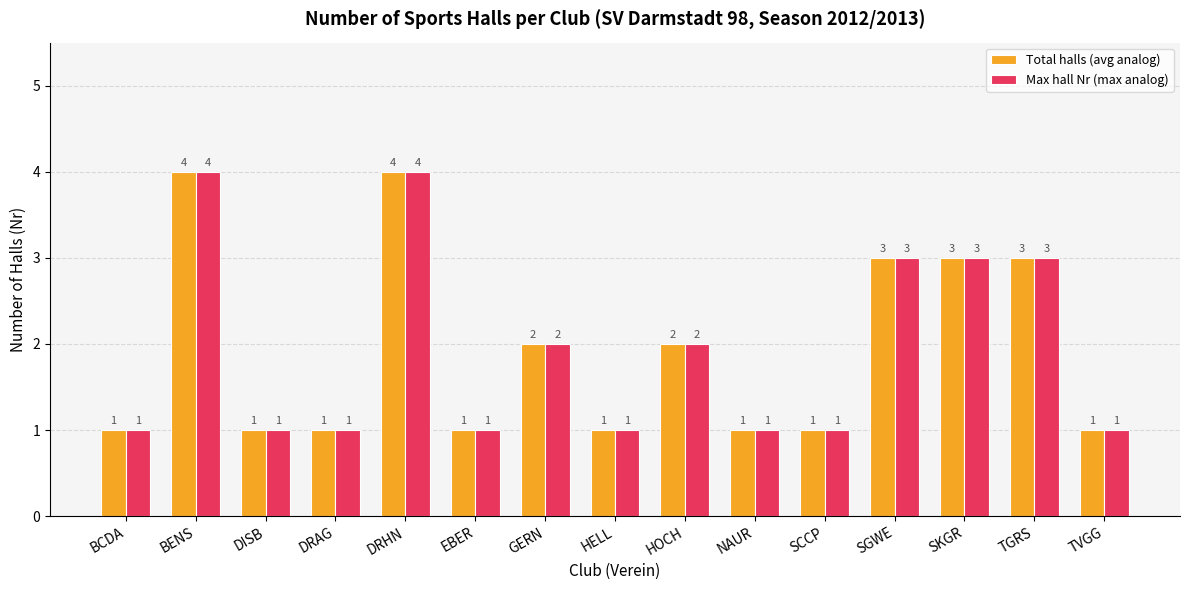

What is the smallest value displayed?

1